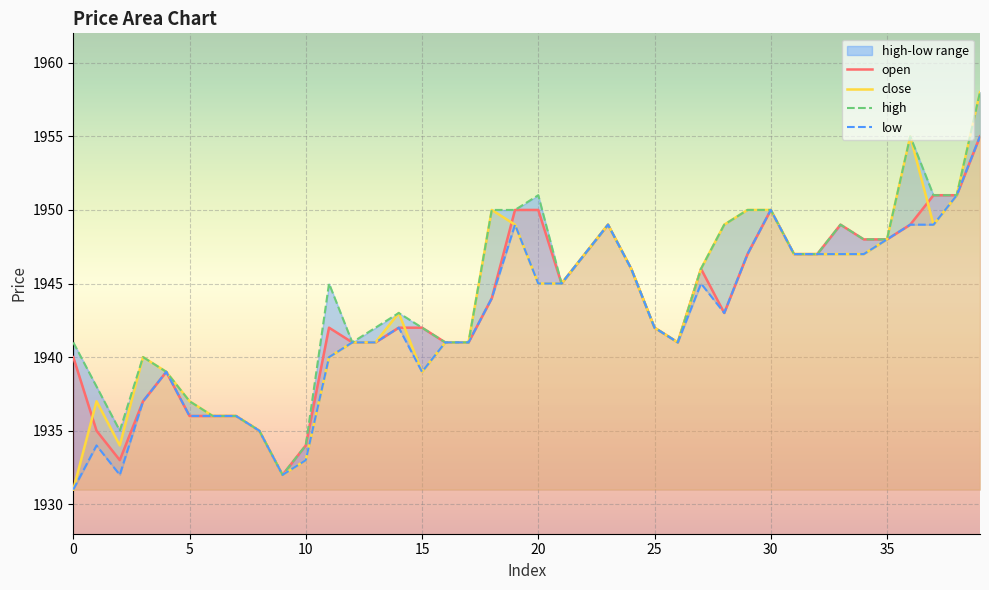

The value of close at 0 is 1931. True or false?

True